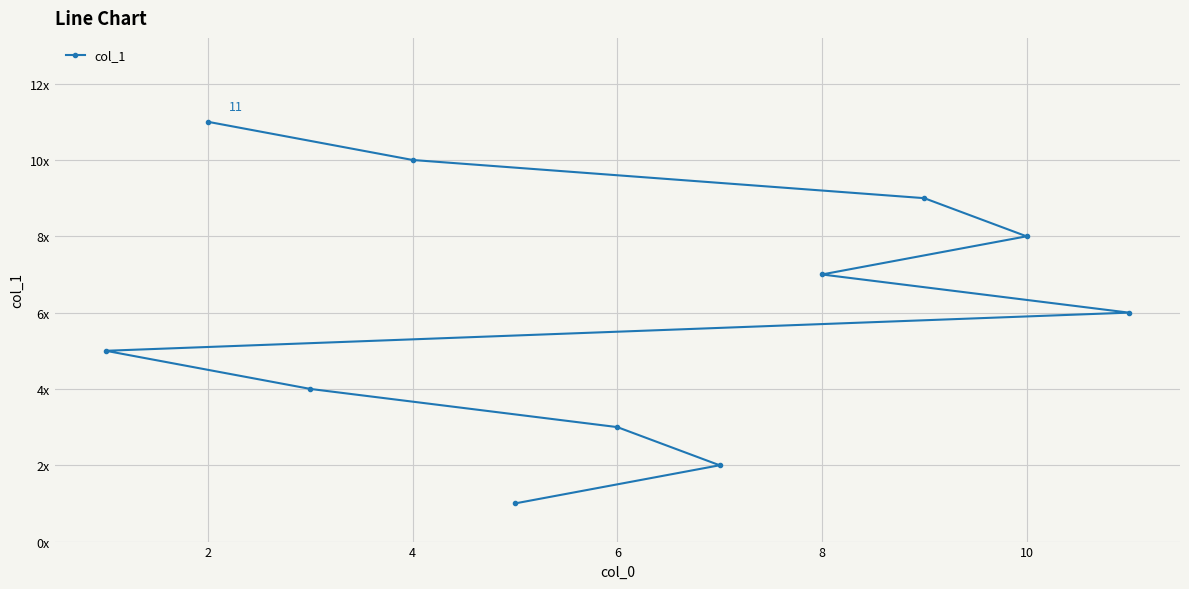

Count the number of categories in the chart.

11